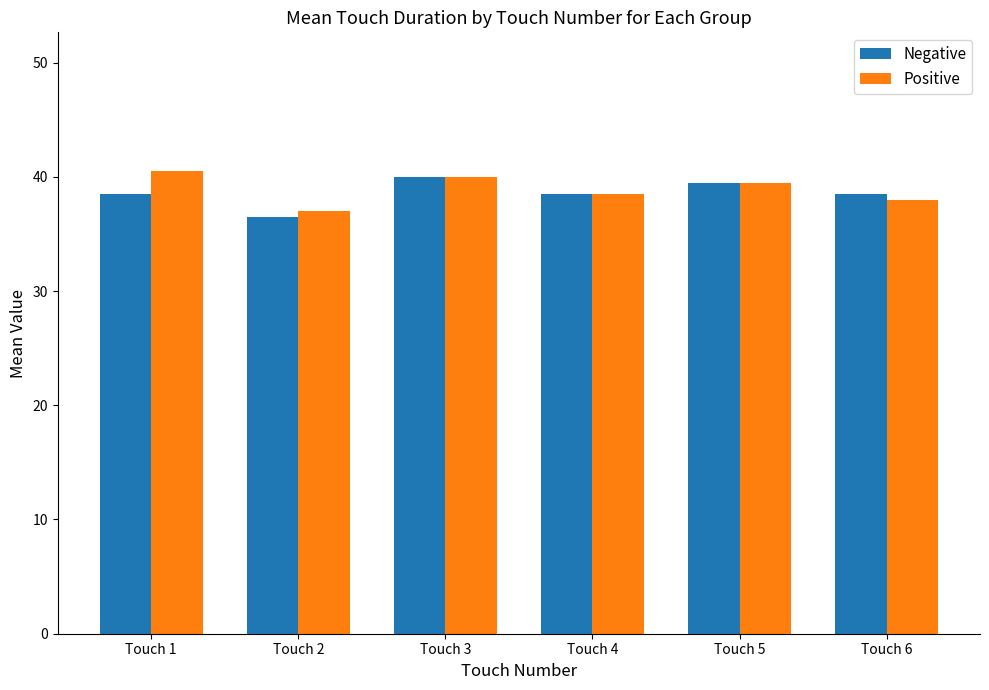

Reading right to left, what are all the values shown in this chart?

Negative: Touch 6=38.5	Touch 5=39.5	Touch 4=38.5	Touch 3=40.0	Touch 2=36.5	Touch 1=38.5
Positive: Touch 6=38.0	Touch 5=39.5	Touch 4=38.5	Touch 3=40.0	Touch 2=37.0	Touch 1=40.5